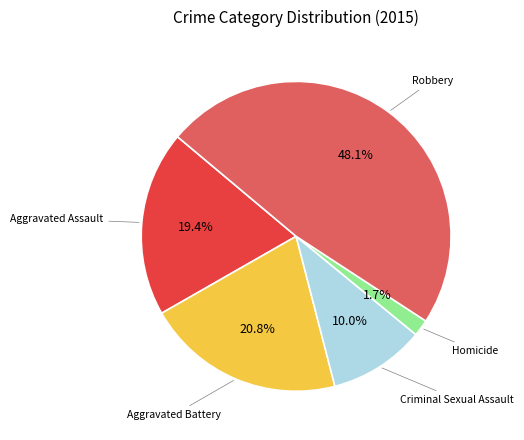

What portion of the pie excludes Robbery?

51.9%